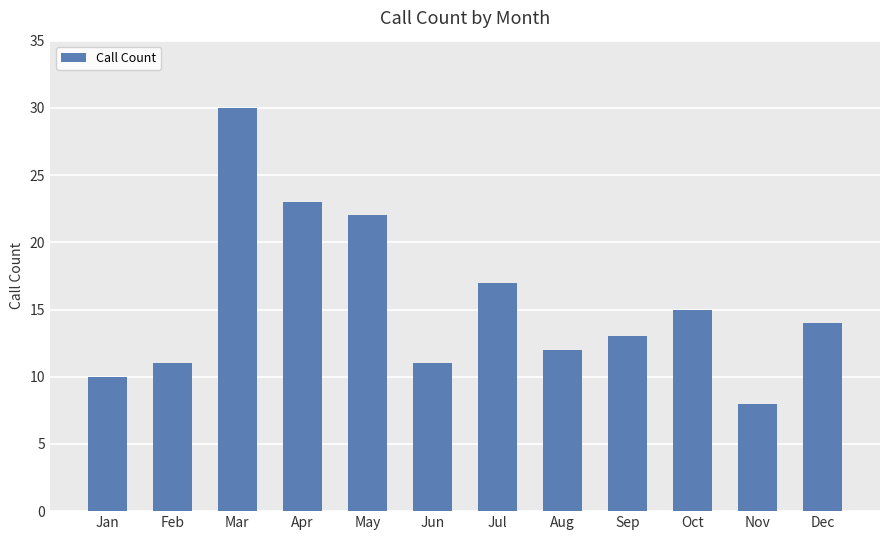

What is the difference between the maximum and minimum values?

22